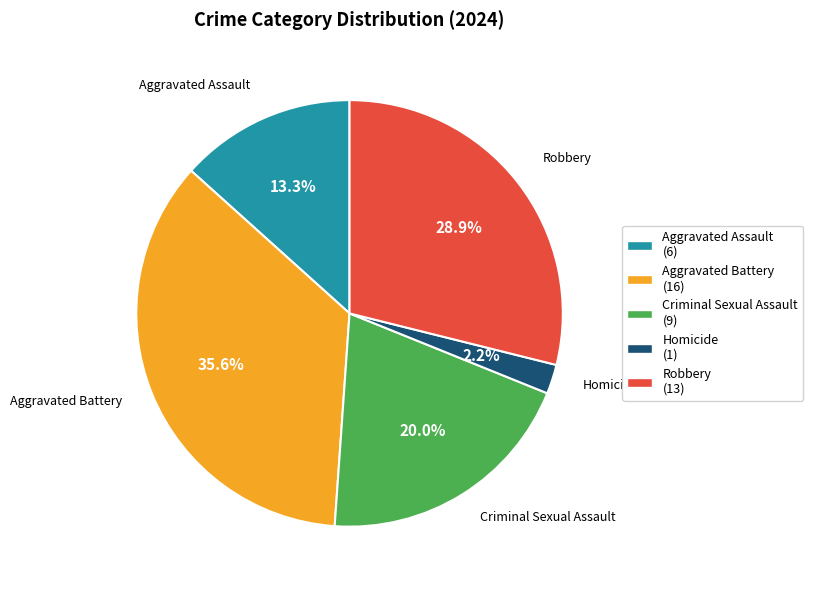

To the nearest percent, what is the average slice percentage?

20%